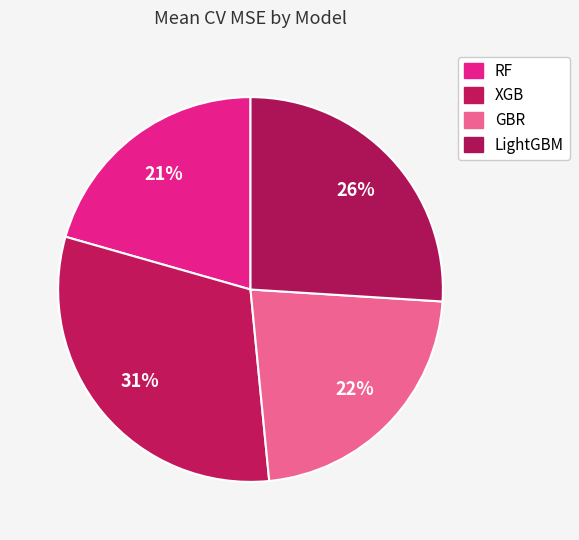

How many segments does this pie chart have?

4